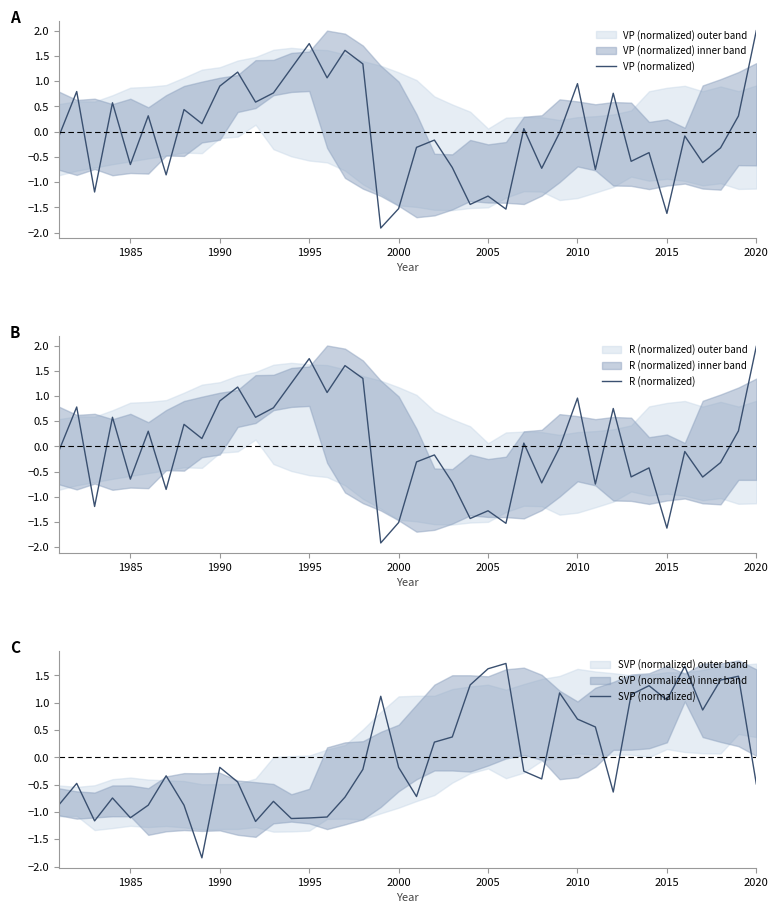

Reading left to right, transcribe all the data shown in this chart.

VP (normalized): -0.1	0.8	-1.2	0.6	-0.7	0.3	-0.9	0.4	0.2	0.9	1.2	0.6	0.8	1.3	1.7	1.1	1.6	1.3	-1.9	-1.5	-0.3	-0.2	-0.7	-1.4	-1.3	-1.5	0.1	-0.7	-0.0	0.9	-0.7	0.8	-0.6	-0.4	-1.6	-0.1	-0.6	-0.3	0.3	2.0
R (normalized): -0.1	0.8	-1.2	0.6	-0.6	0.3	-0.9	0.4	0.2	0.9	1.2	0.6	0.8	1.3	1.7	1.1	1.6	1.4	-1.9	-1.5	-0.3	-0.2	-0.7	-1.4	-1.3	-1.5	0.1	-0.7	-0.0	1.0	-0.7	0.8	-0.6	-0.4	-1.6	-0.1	-0.6	-0.3	0.3	2.0
SVP (normalized): -0.9	-0.5	-1.2	-0.7	-1.1	-0.9	-0.3	-0.9	-1.8	-0.2	-0.5	-1.2	-0.8	-1.1	-1.1	-1.1	-0.7	-0.2	1.1	-0.2	-0.7	0.3	0.4	1.3	1.6	1.7	-0.3	-0.4	1.2	0.7	0.6	-0.6	1.1	1.3	1.1	1.7	0.9	1.4	1.5	-0.5